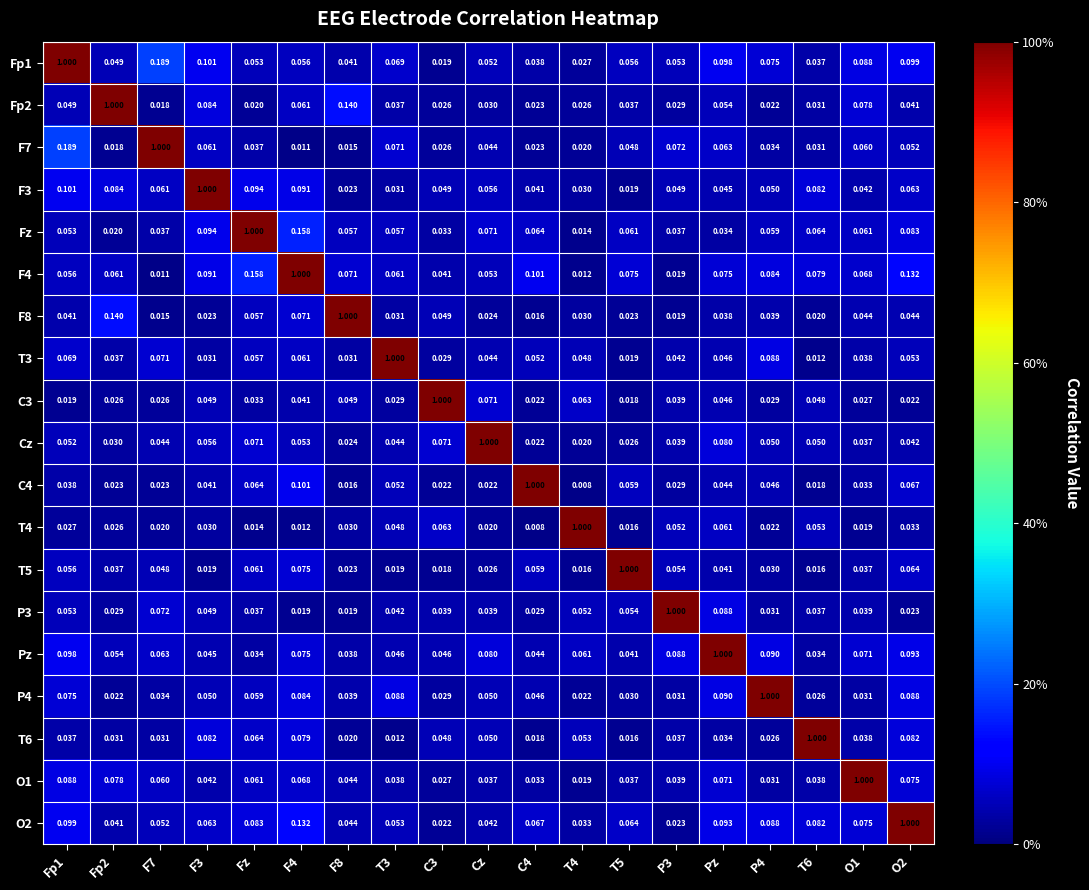

Is the value of Fz at Fp1 greater than the value of F8 at Pz?

Yes